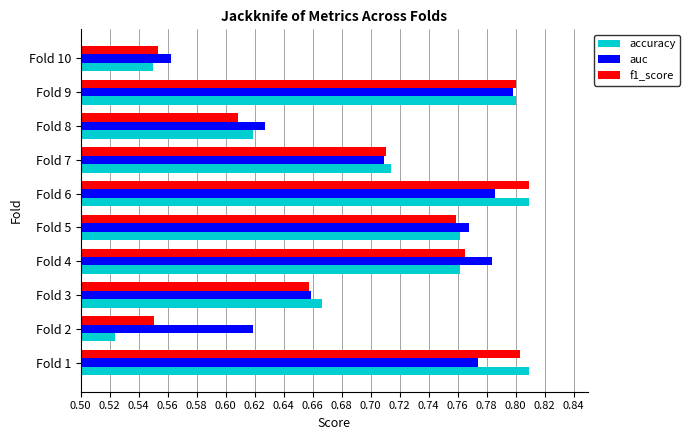

At how many categories does at least one series exceed 0?

10